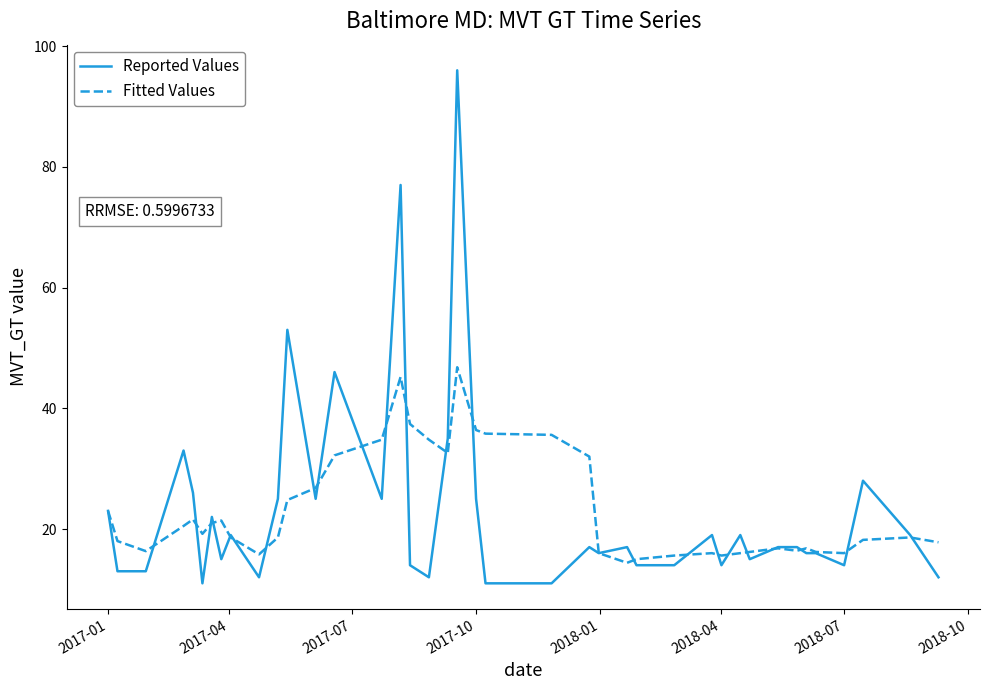

List the series in order of their peak value, lowest first.

Fitted Values, Reported Values